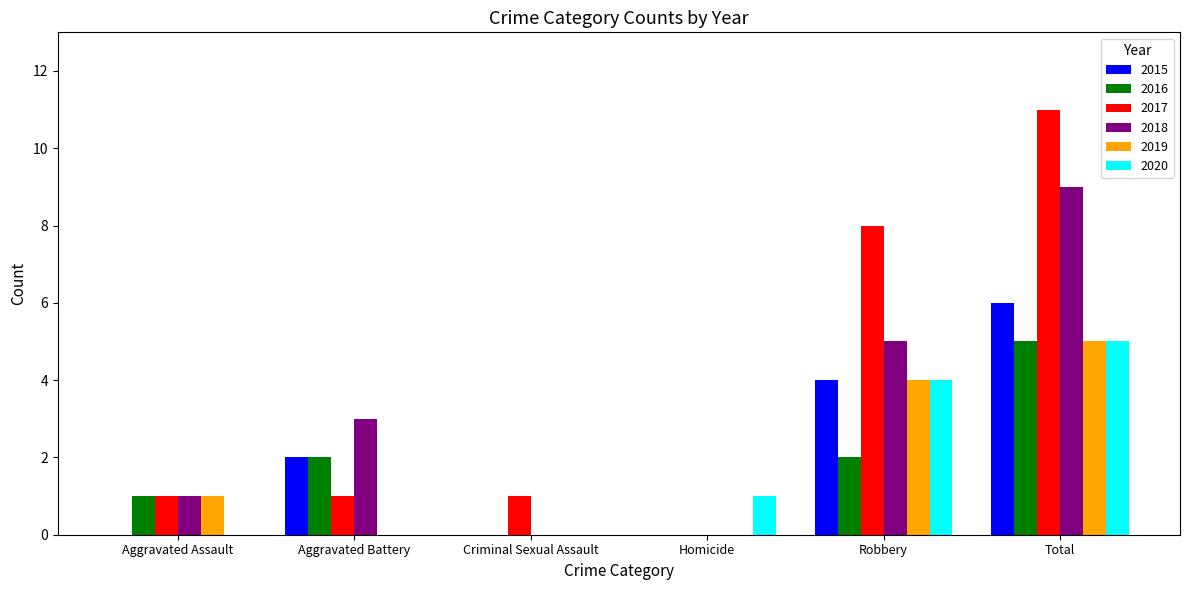

Does the chart contain stacked bars?

No